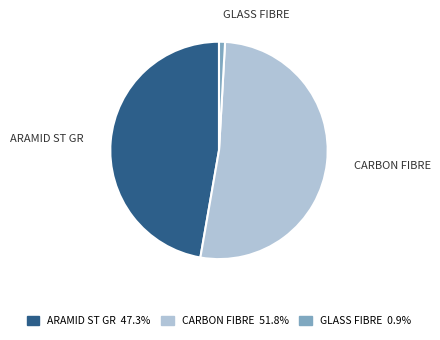

Is there any slice that represents more than half of the pie?

Yes